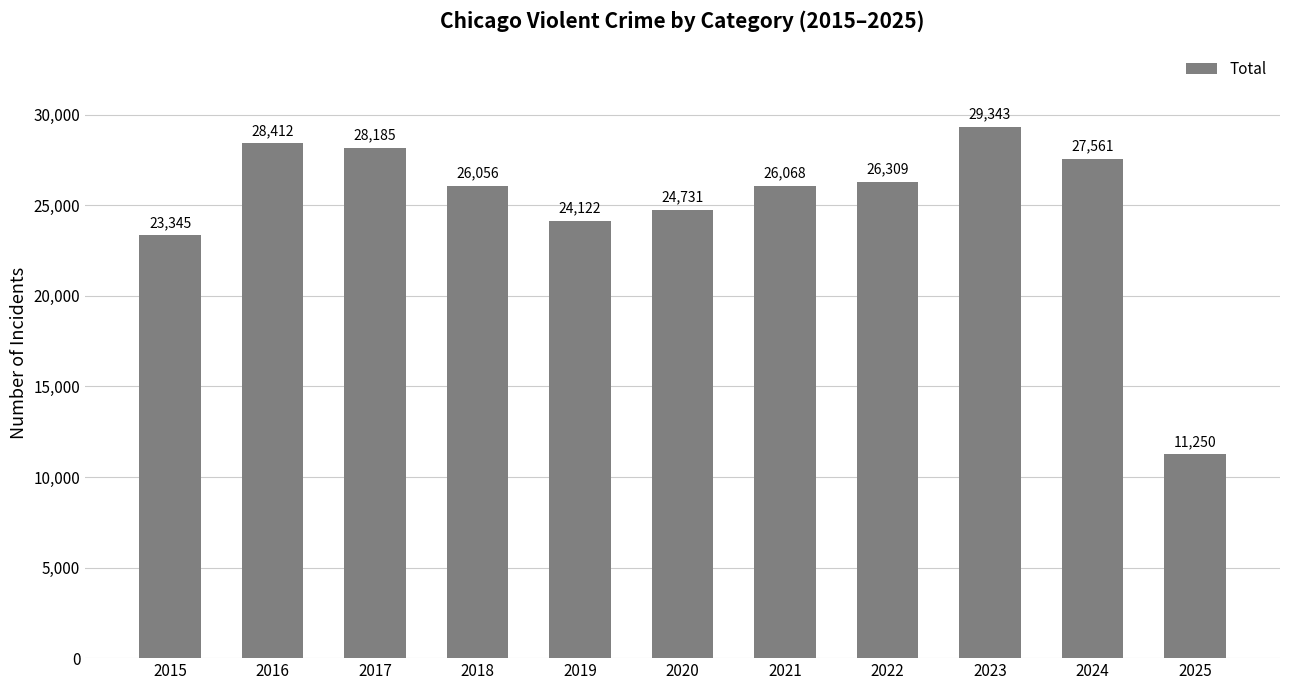

What is the maximum value shown in the chart?

29343